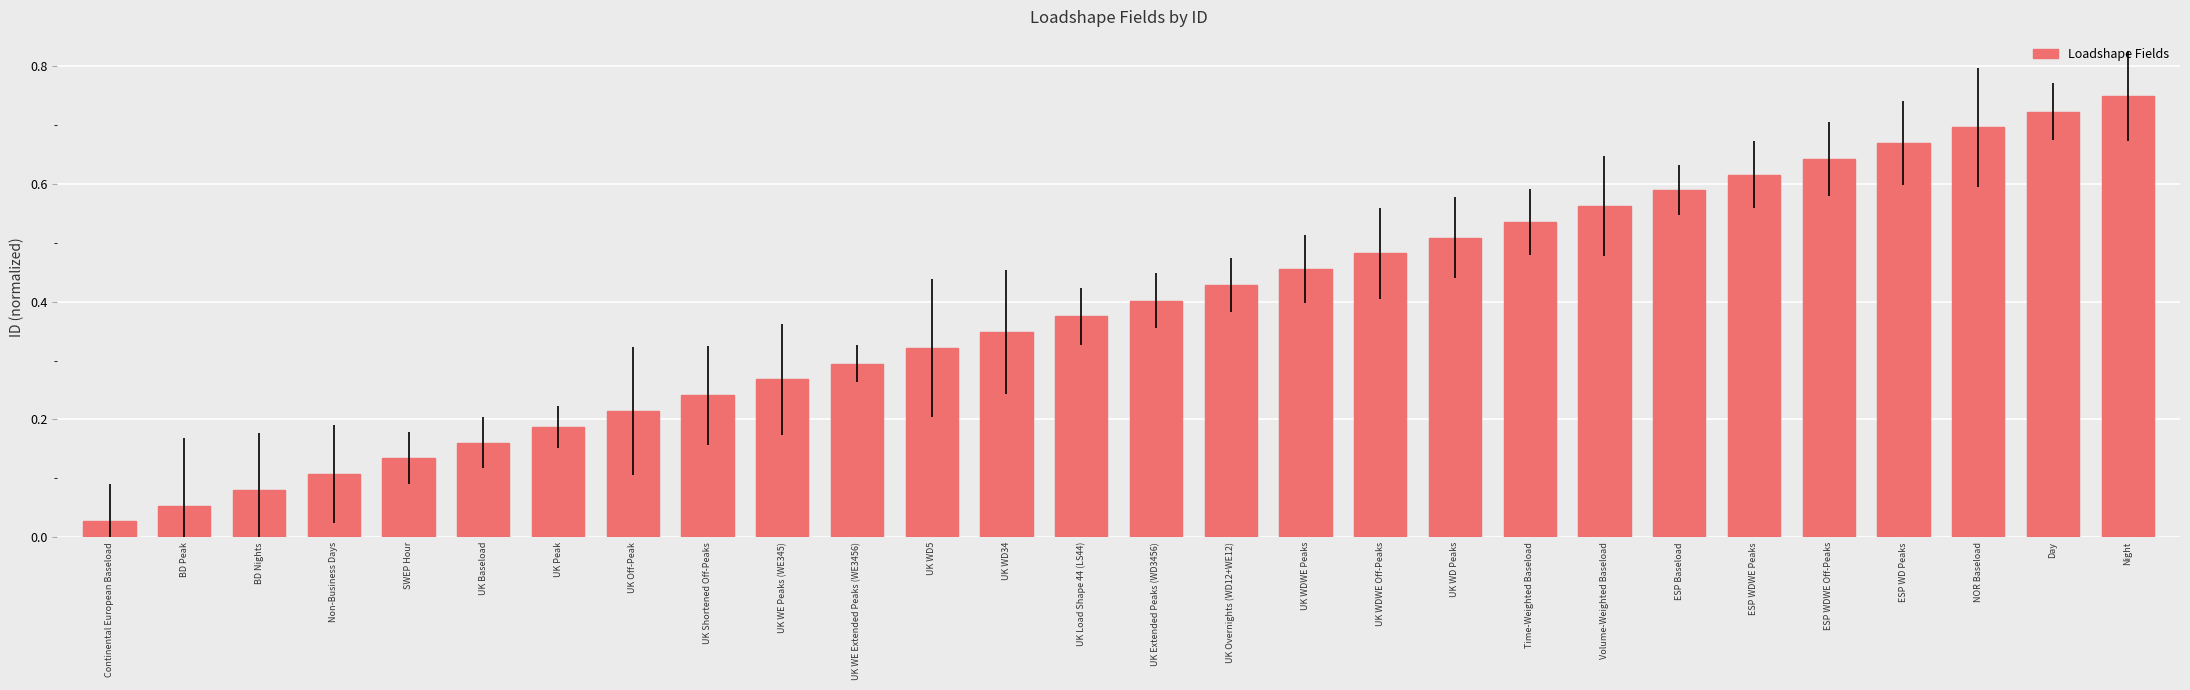

What position from the right is Volume-Weighted Baseload?

8